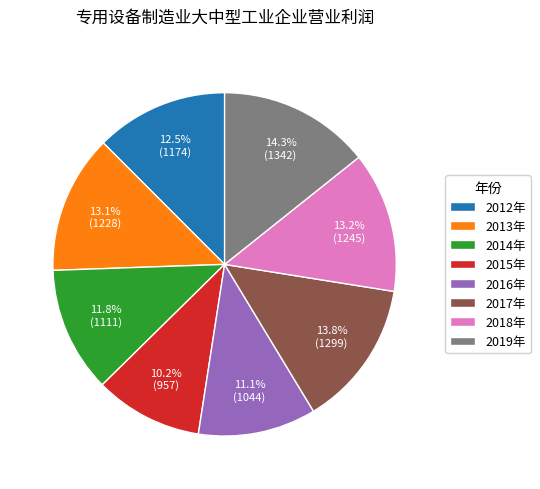

Combined, what portion of the pie is 2014年 and 2012年?

24.3%